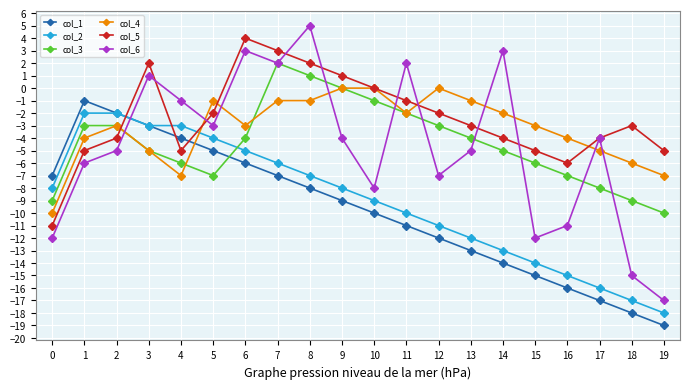

What is the value of the col_5 point at the 14th from the left?

-3